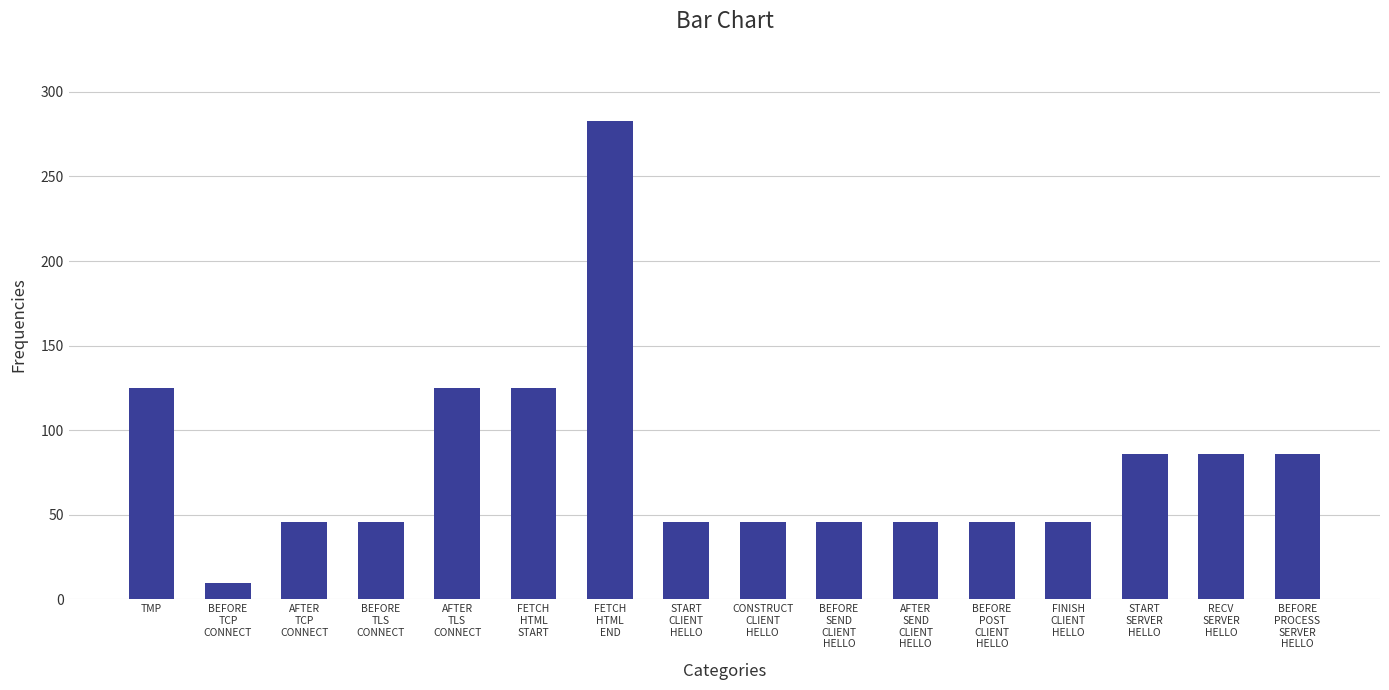

Reading right to left, transcribe all the data shown in this chart.

BEFORE
PROCESS
SERVER
HELLO=86	RECV
SERVER
HELLO=86	START
SERVER
HELLO=86	FINISH
CLIENT
HELLO=46	BEFORE
POST
CLIENT
HELLO=46	AFTER
SEND
CLIENT
HELLO=46	BEFORE
SEND
CLIENT
HELLO=46	CONSTRUCT
CLIENT
HELLO=46	START
CLIENT
HELLO=46	FETCH
HTML
END=283	FETCH
HTML
START=125	AFTER
TLS
CONNECT=125	BEFORE
TLS
CONNECT=46	AFTER
TCP
CONNECT=46	BEFORE
TCP
CONNECT=10	TMP=125